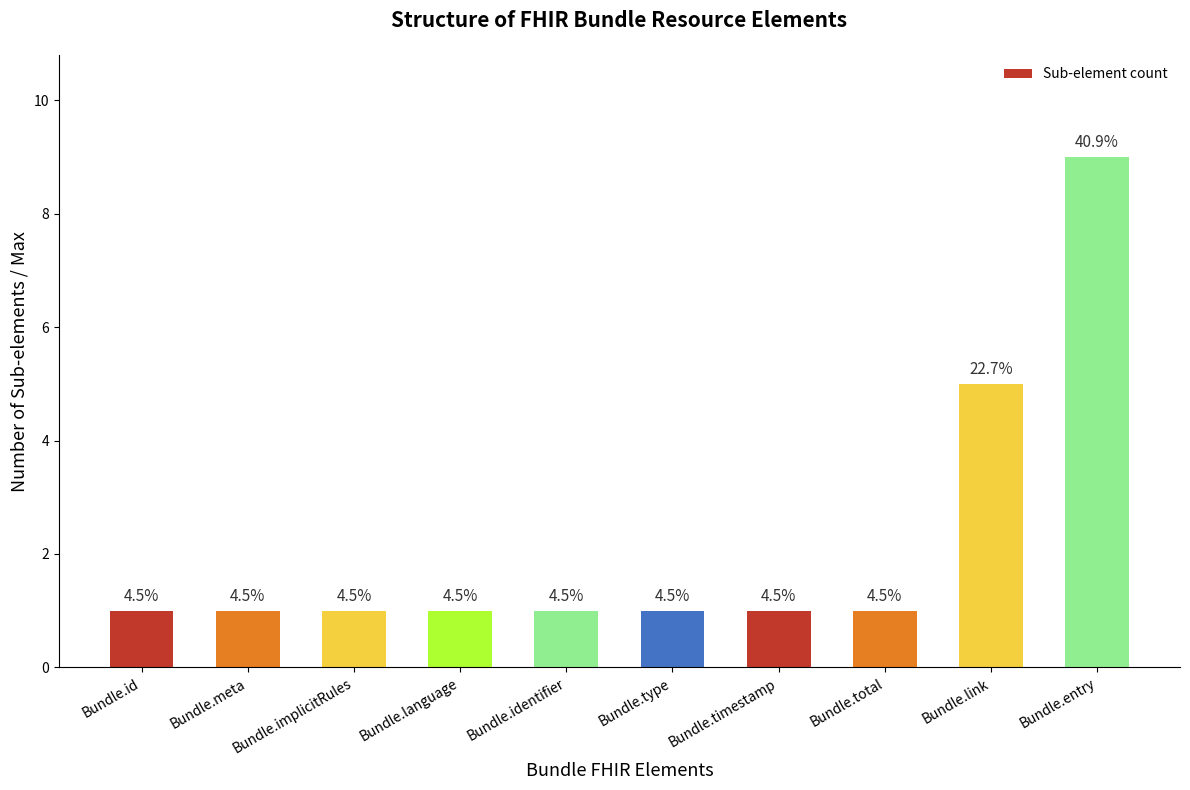

What is the difference between the values at Bundle.link and Bundle.id?

4